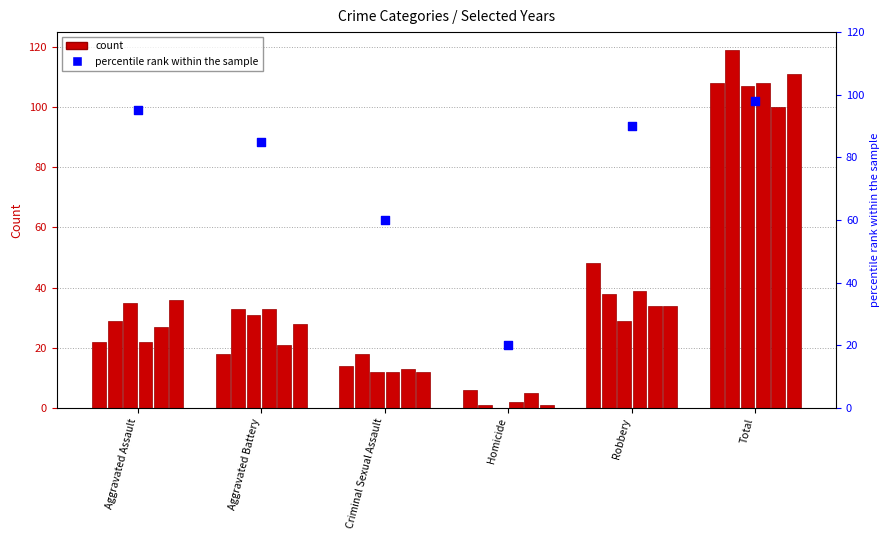

Which has a higher value, Robbery or Homicide?

Robbery